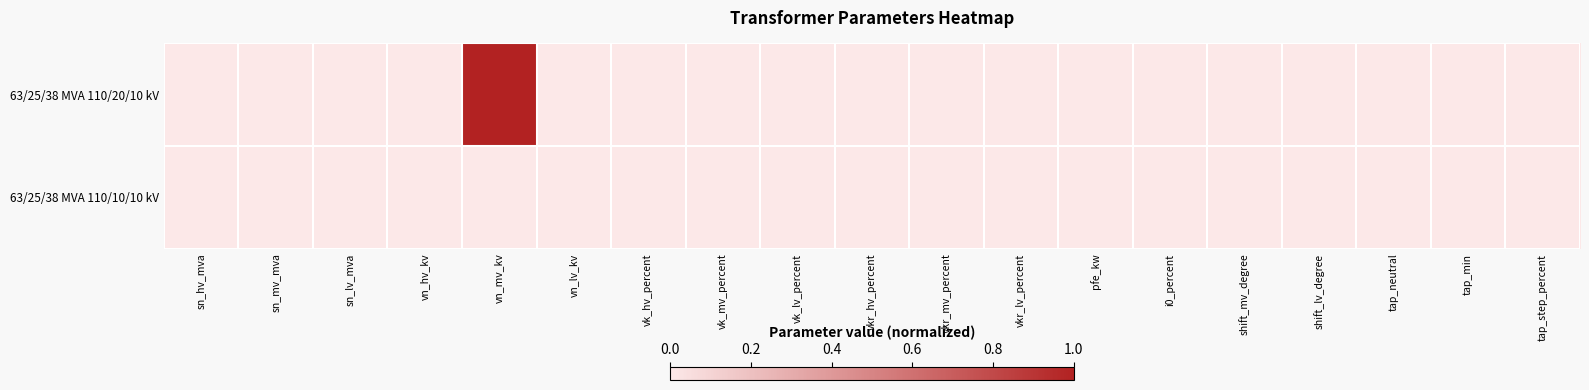

Between sn_lv_mva and tap_min, which series saw the biggest shift?

63/25/38 MVA 110/20/10 kV